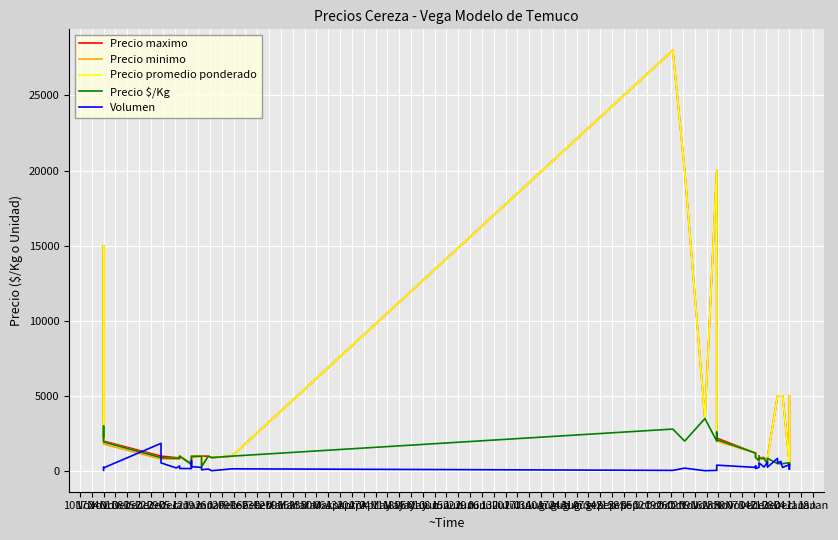

How many data points in Precio minimo are above 1000?

17